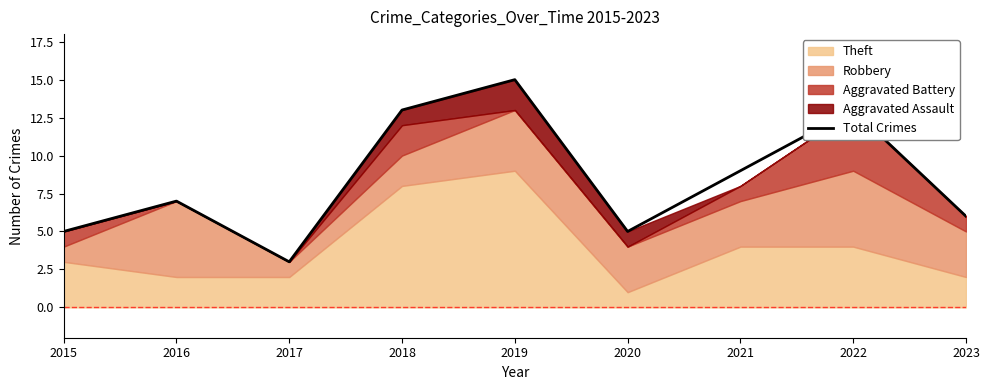

What is the value of the 5th point from the left?

15